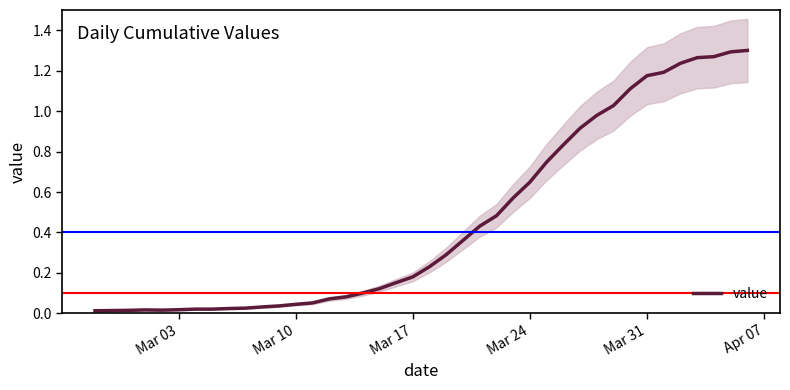

The value series shows 0.1 at Mar 10. True or false?

False